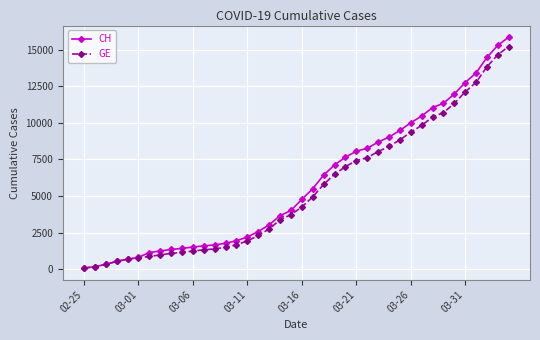

Which series has the largest total across all categories?

CH